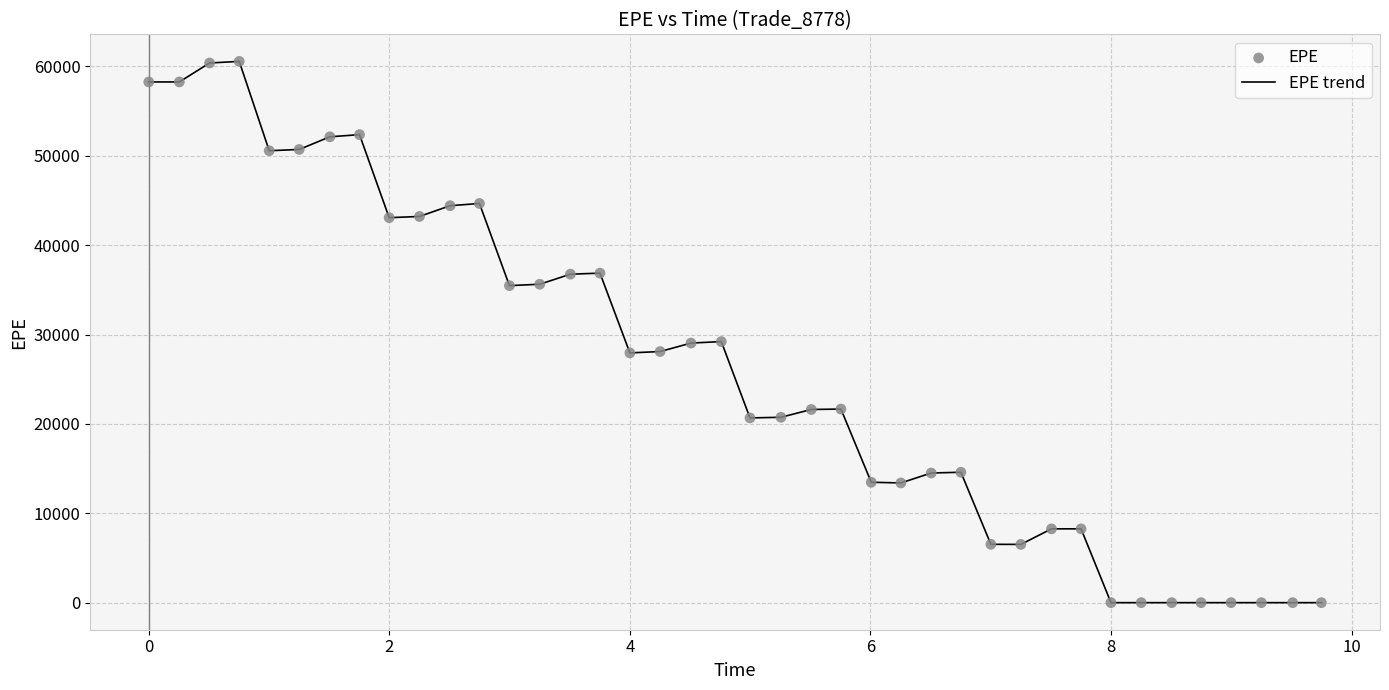

What is the maximum value shown in the chart?

60569.5